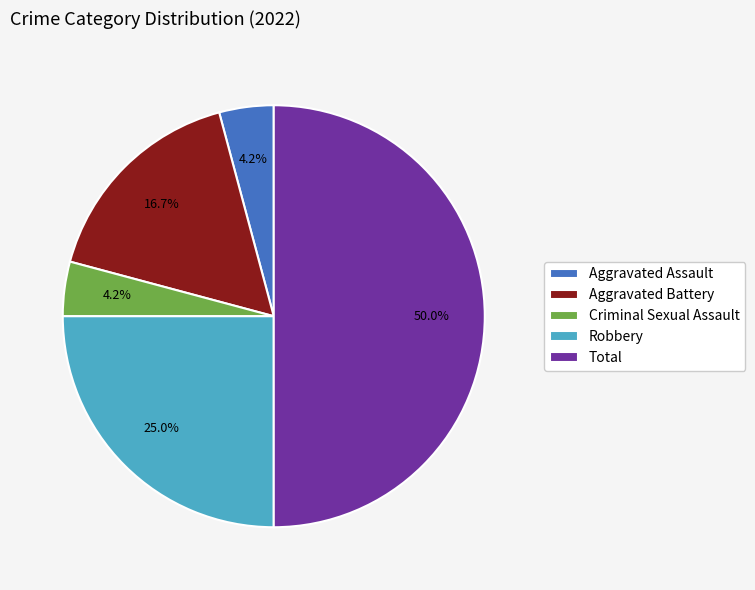

To the nearest percent, what is the difference between the largest and smallest slice percentages?

46%